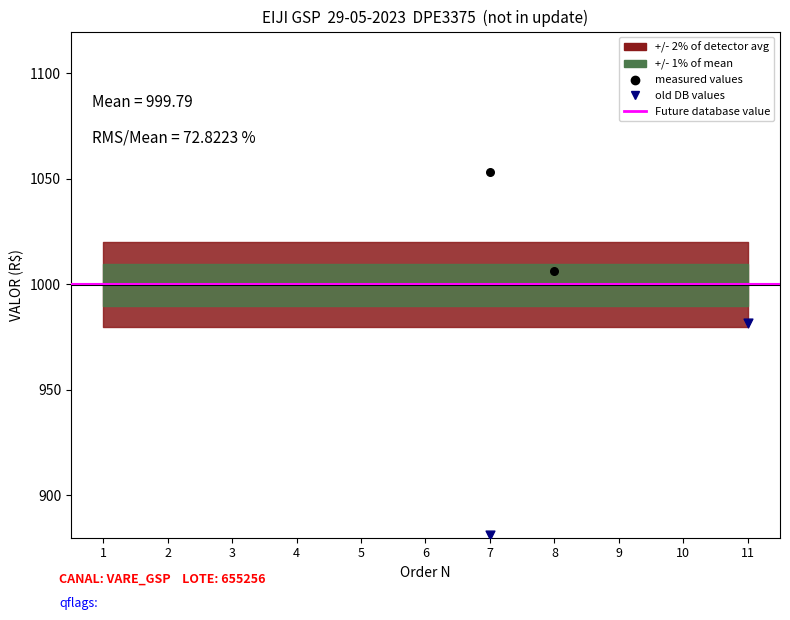

Which series has the largest Y range (max minus min)?

old DB values